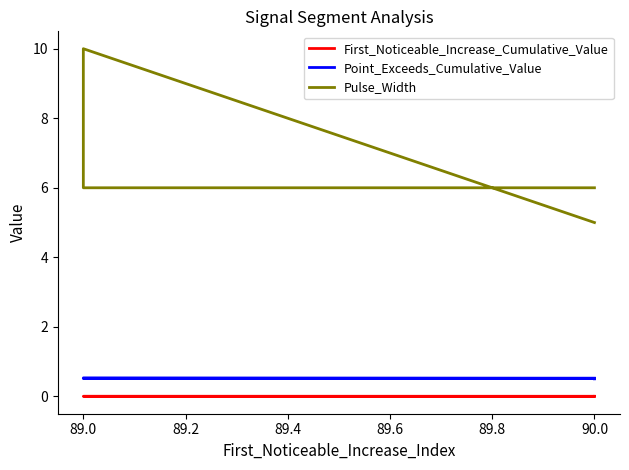

The value of Pulse_Width at 89.0 is 3.2. True or false?

False